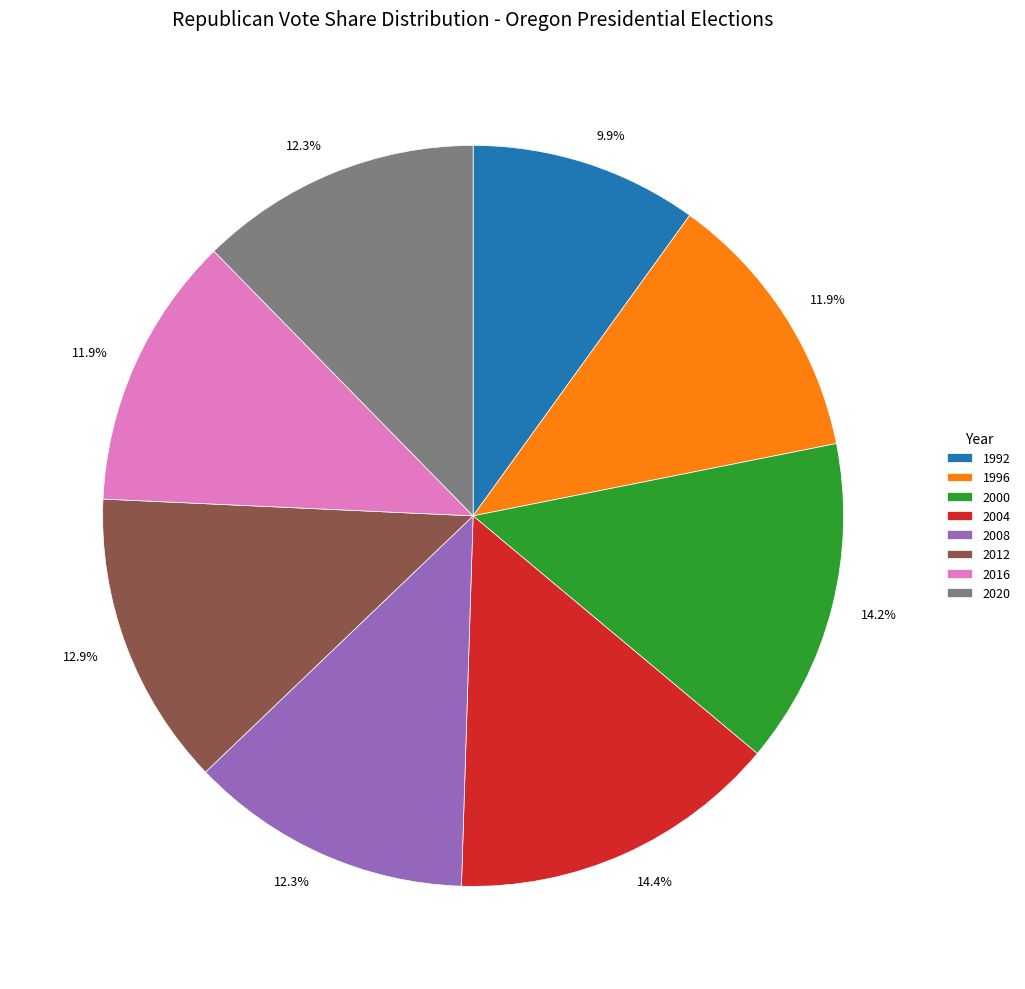

How many segments does this pie chart have?

8